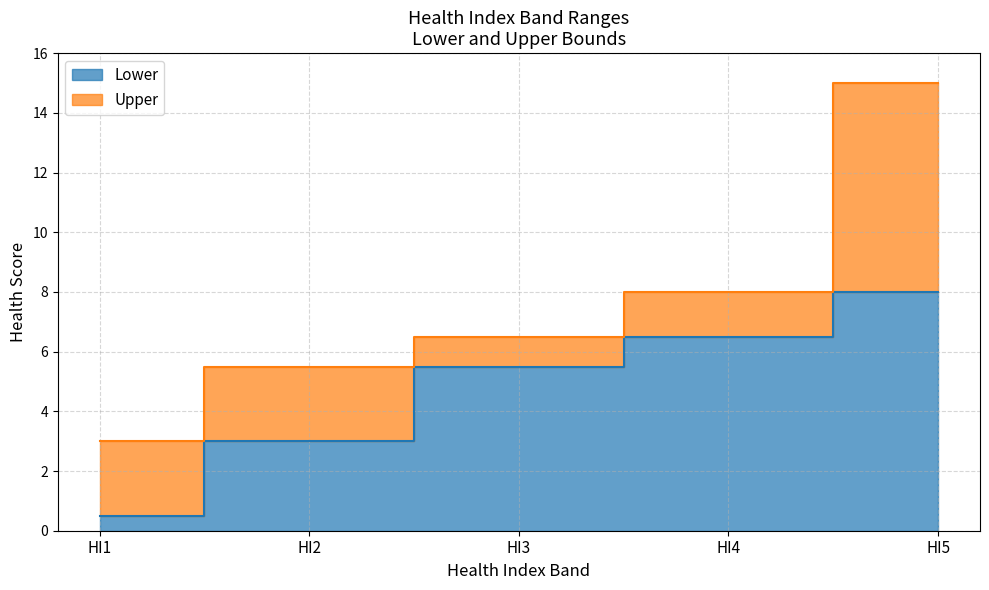

What is the value of the Lower point at the 5th from the left?

8.0